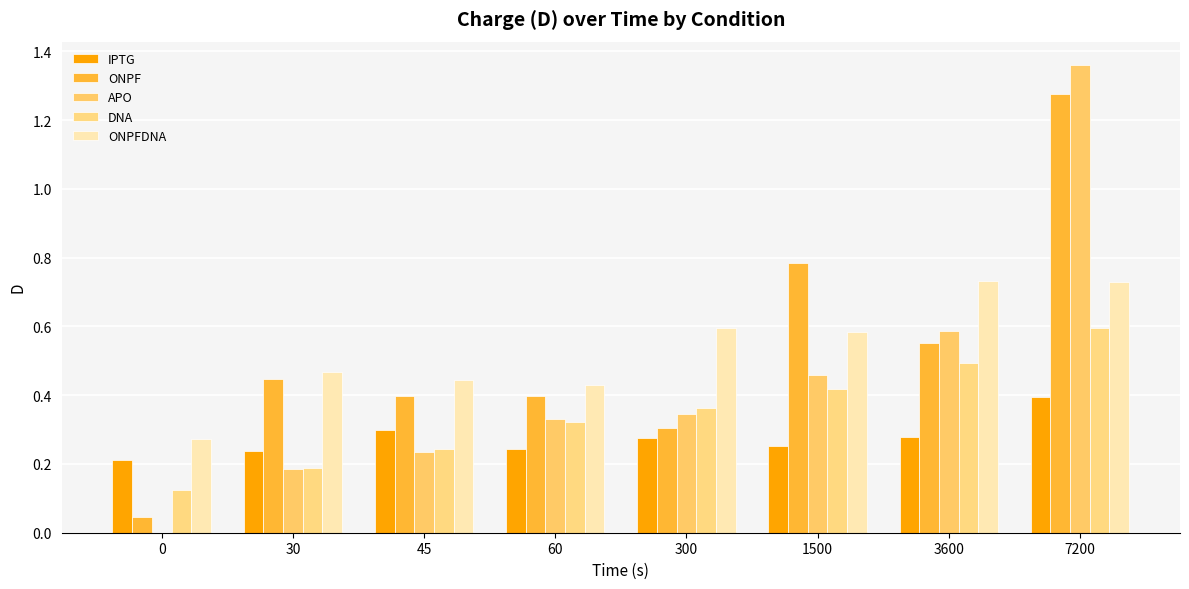

The ONPF series shows 0.0 at 0. True or false?

True